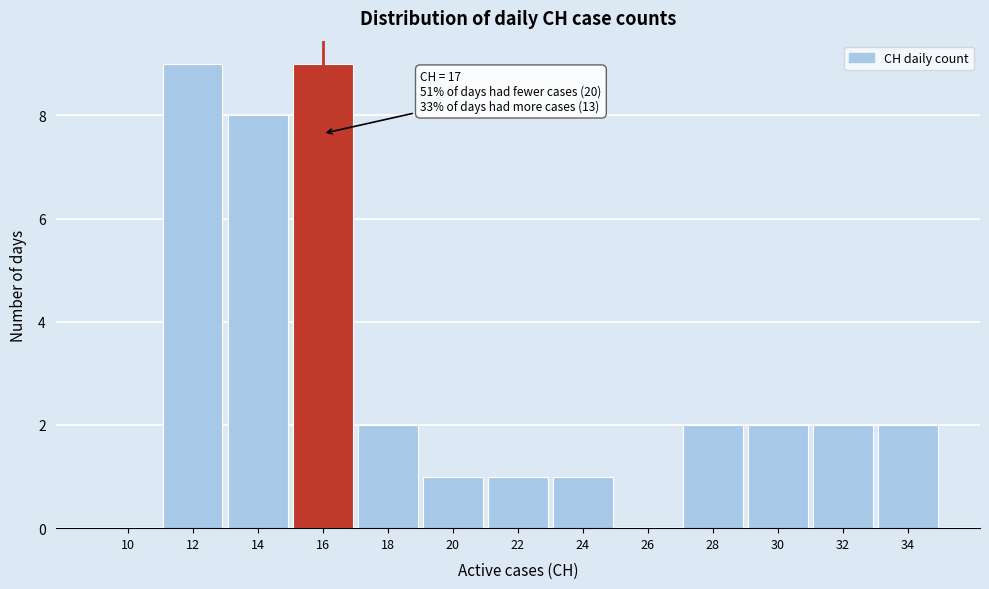

Reading left to right, extract all data points from this chart.

10=0	12=9	14=8	16=9	18=2	20=1	22=1	24=1	26=0	28=2	30=2	32=2	34=2